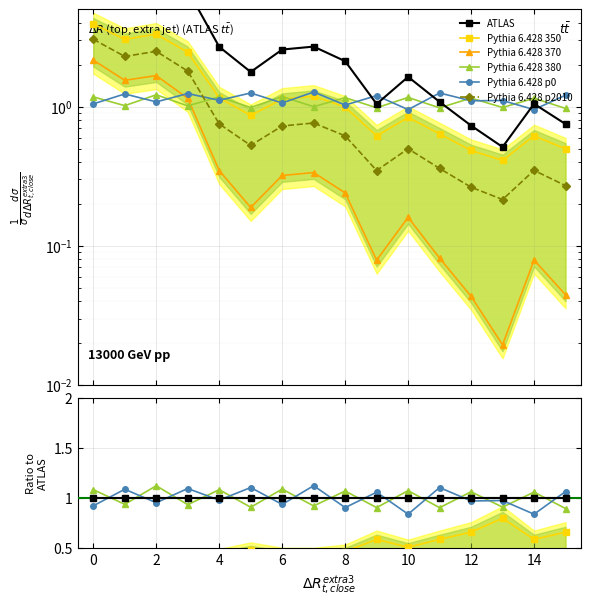

Reading left to right, transcribe all the data shown in this chart.

ATLAS: 1.0	1.0	1.0	1.0	1.0	1.0	1.0	1.0	1.0	1.0	1.0	1.0	1.0	1.0	1.0	1.0
Pythia 6.428 350: 0.3	0.3	0.3	0.4	0.4	0.5	0.4	0.4	0.5	0.6	0.5	0.6	0.7	0.8	0.6	0.7
Pythia 6.428 370: 0.2	0.2	0.2	0.2	0.1	0.1	0.1	0.1	0.1	0.1	0.1	0.1	0.1	0.0	0.1	0.1
Pythia 6.428 380: 1.1	0.9	1.1	0.9	1.1	0.9	1.1	0.9	1.1	0.9	1.1	0.9	1.1	0.9	1.1	0.9
Pythia 6.428 p0: 0.9	1.1	1.0	1.1	1.0	1.1	0.9	1.1	0.9	1.1	0.8	1.1	1.0	1.0	0.8	1.1
Pythia 6.428 p2010: 0.3	0.3	0.3	0.3	0.3	0.3	0.3	0.3	0.3	0.3	0.3	0.3	0.4	0.4	0.3	0.4